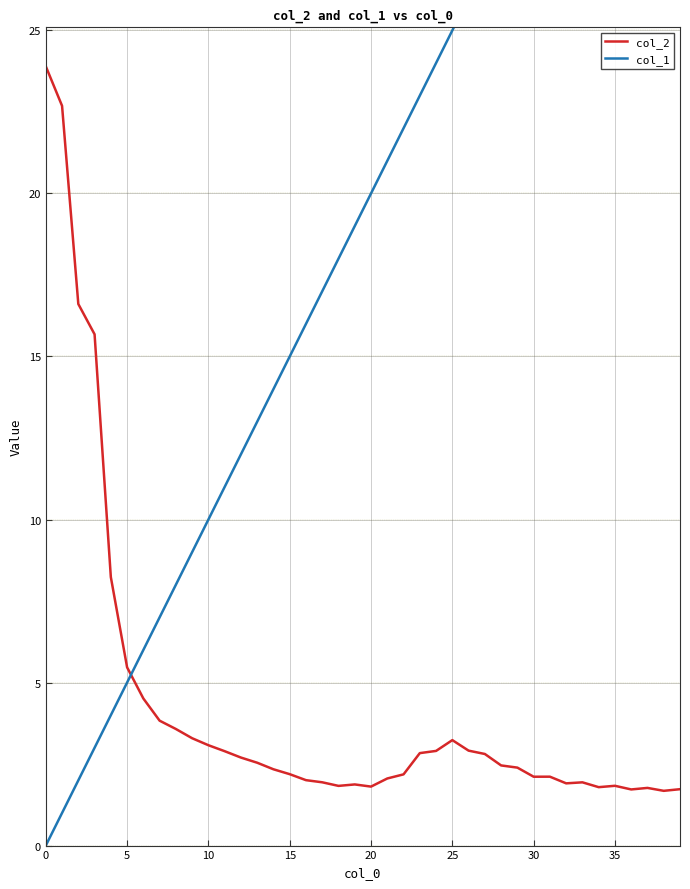

Where is col_1 nearest to the value 19?

19